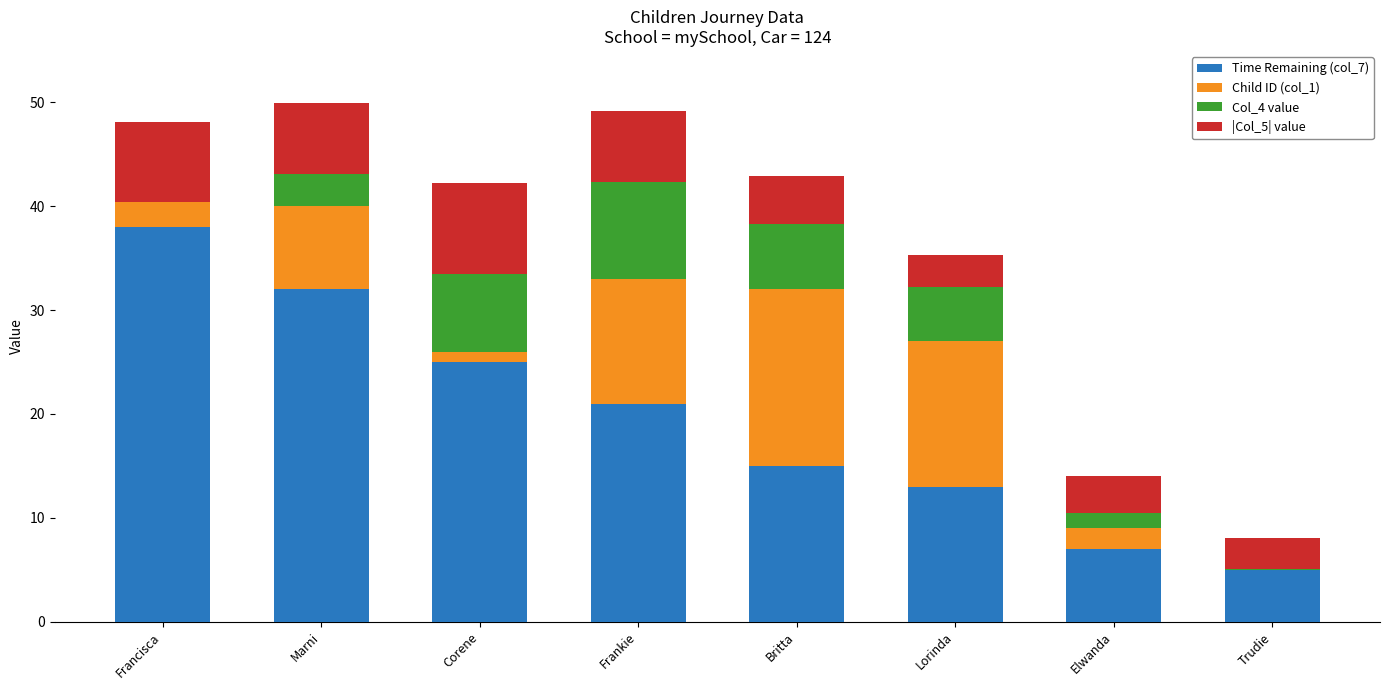

What is the label of the 6th bar from the right?

Corene